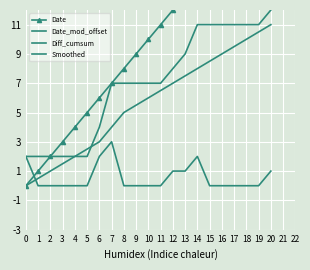

What is the value of the Diff_cumsum point at the 13th from the left?

8.0